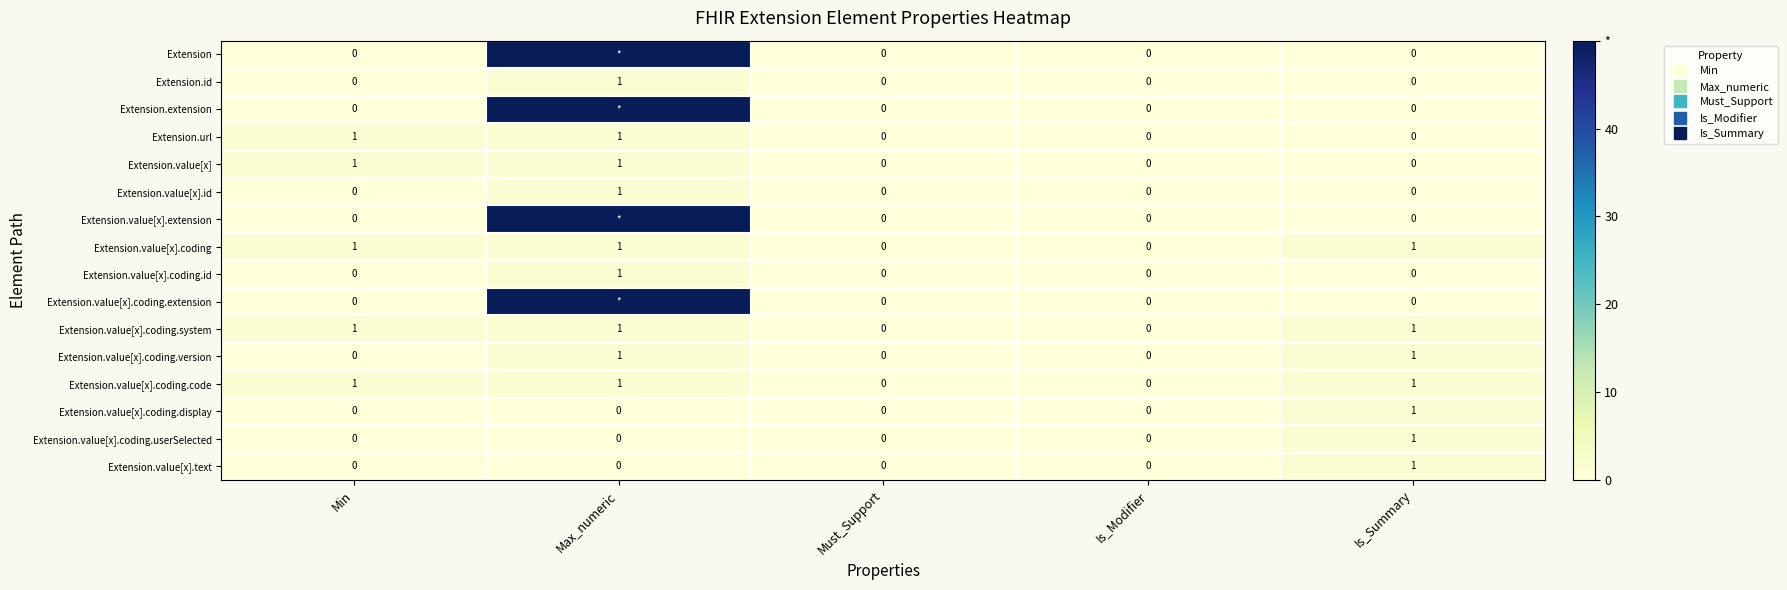

Which has a higher value, Max_numeric or Min?

Max_numeric